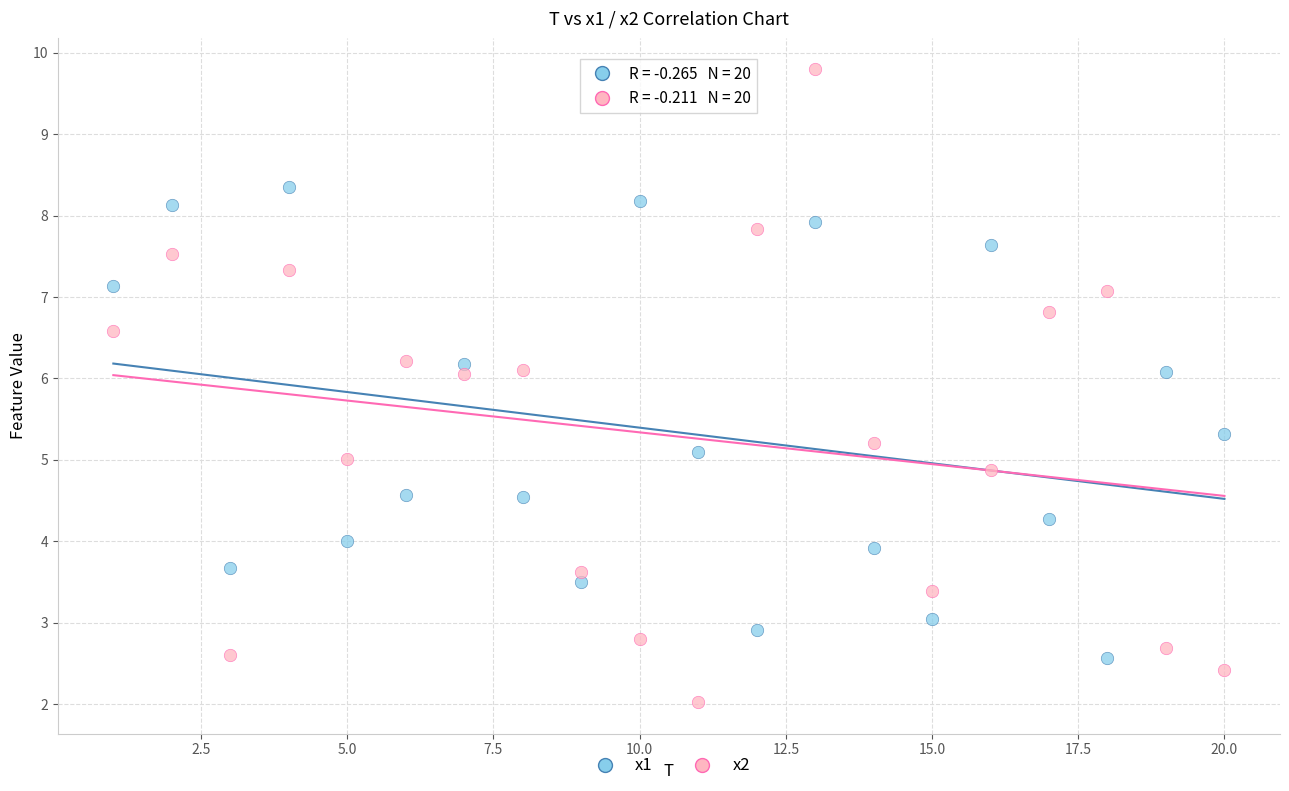

Which series reaches the minimum Y coordinate?

x2